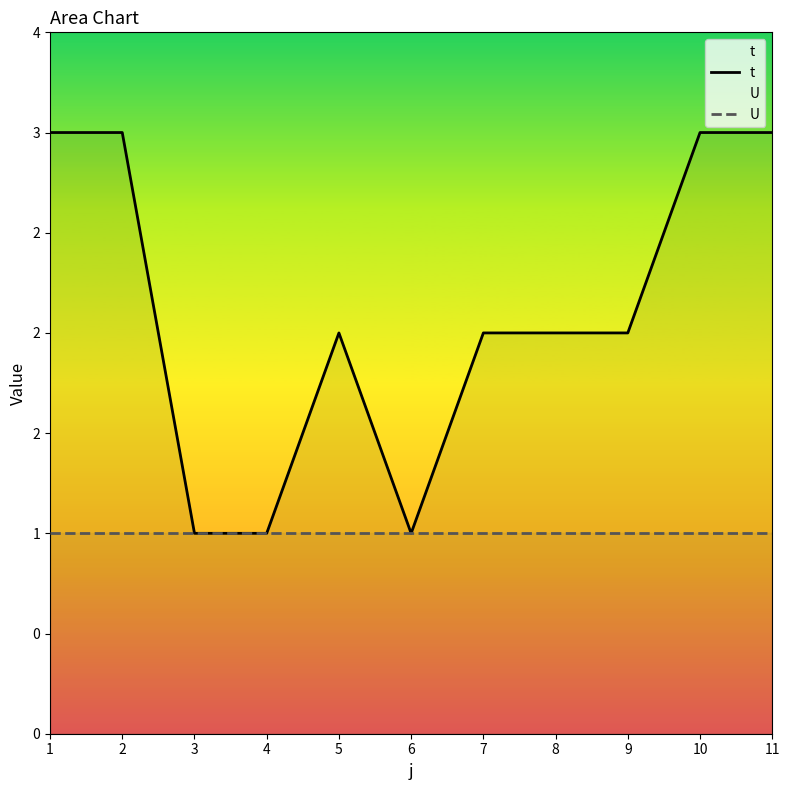

True or false: U and t cross at least once.

False